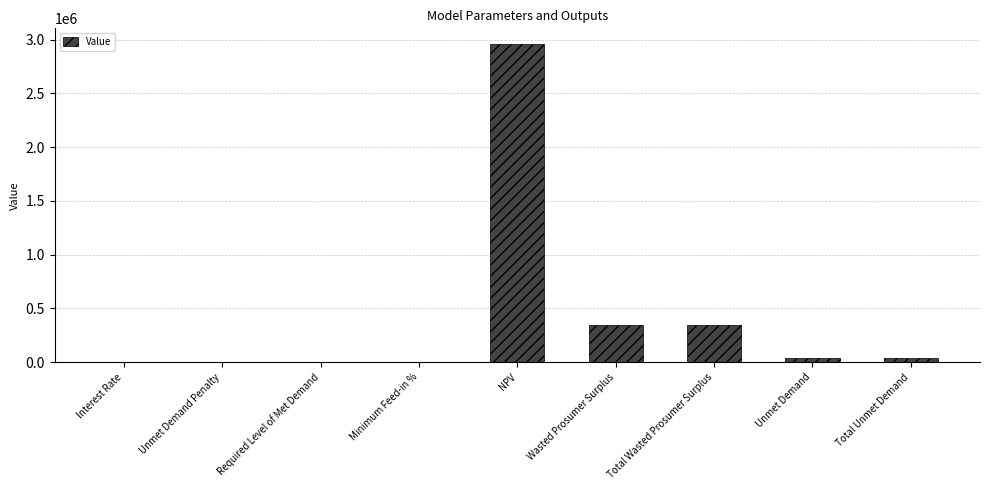

What is the sum of the values at Unmet Demand Penalty and NPV?

2957466.8